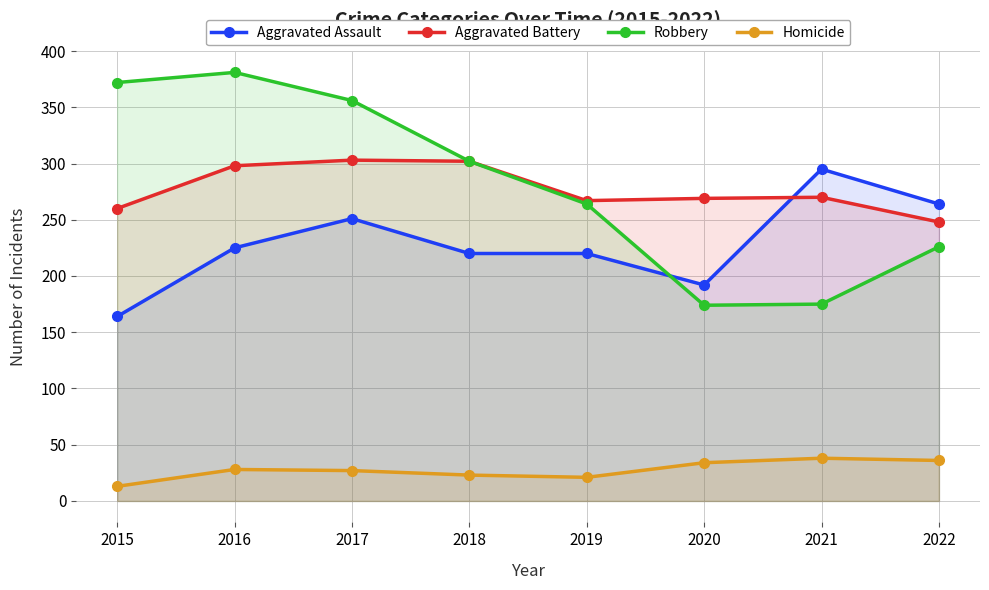

At which label does Robbery reach its minimum?

2020